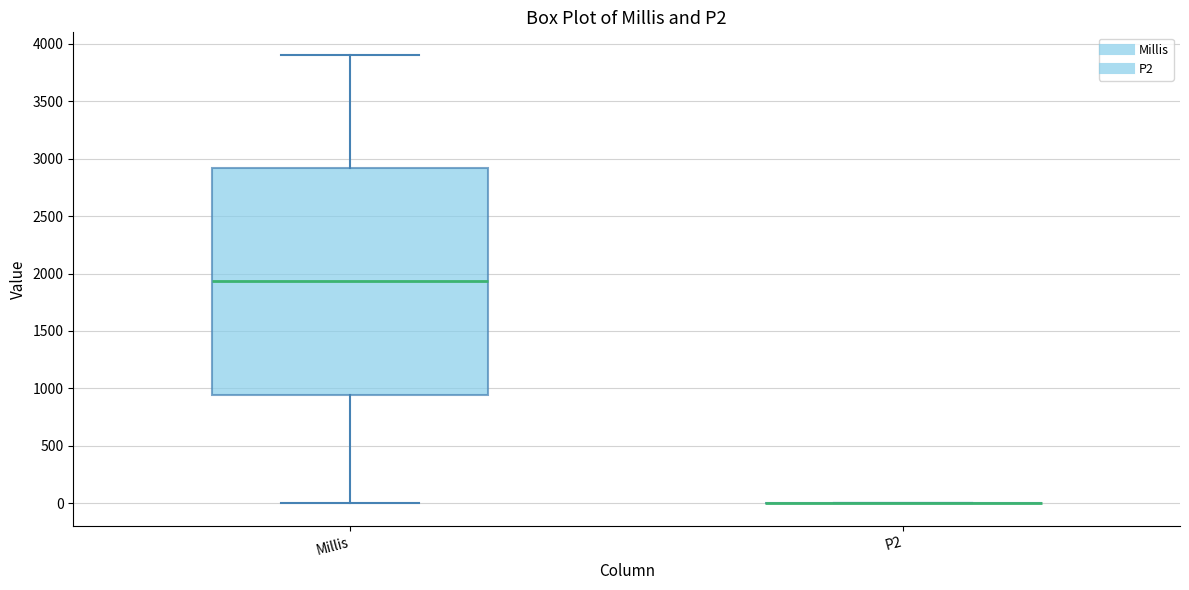

Reading left to right, read every box against the y-axis: the position of its median line, the range the box covers, and the ends of its whiskers. The values are not printed on the chart, so give them approximately, as read against the axis.

Millis: median 1950, box 950 to 2900, whiskers 0 to 3900
P2: box collapsed to a line at 0, whiskers 0 to 0